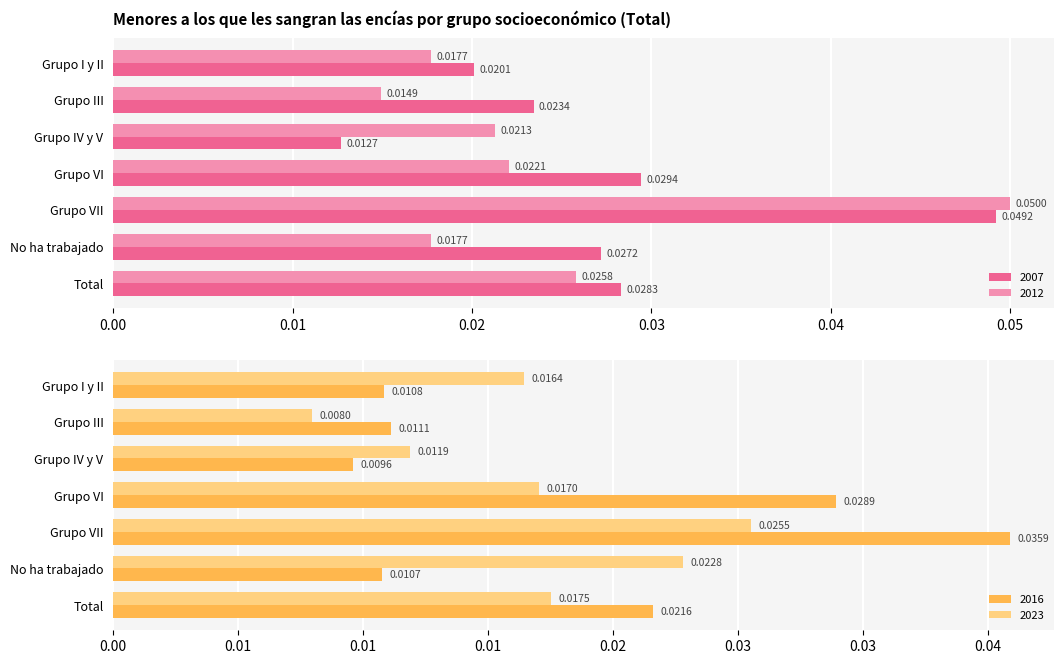

How many 2016 values are between 0 and 1?

7